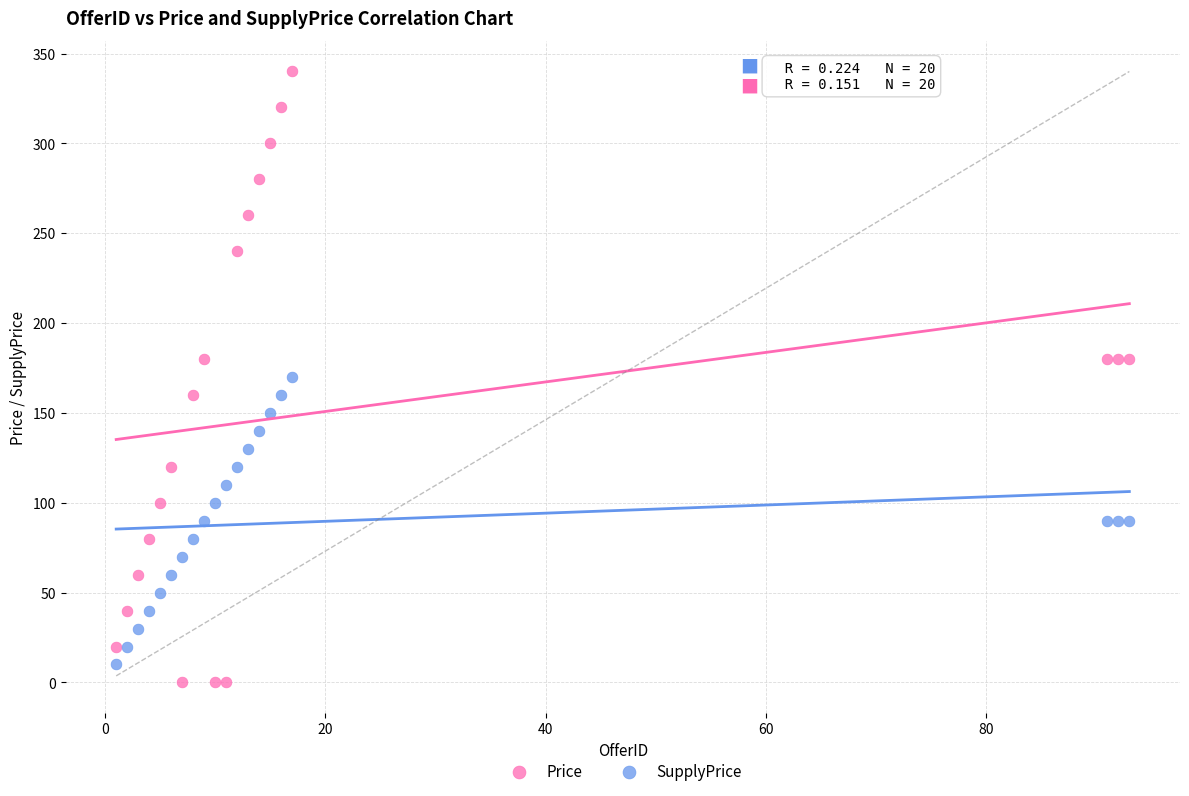

What is the X range (max minus min) for the scatter plot?

92